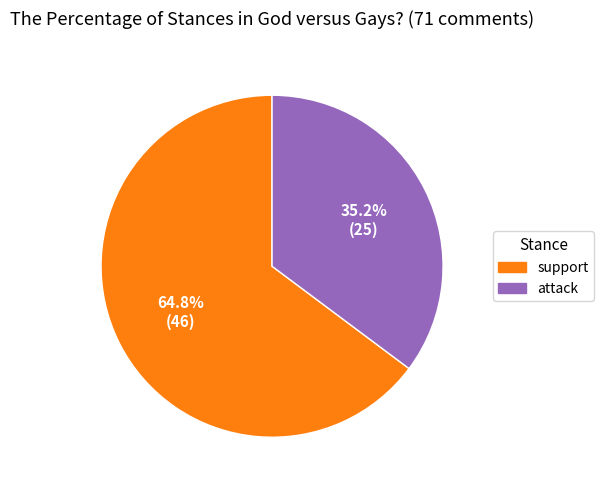

Rank the categories by value from lowest to highest.

attack, support